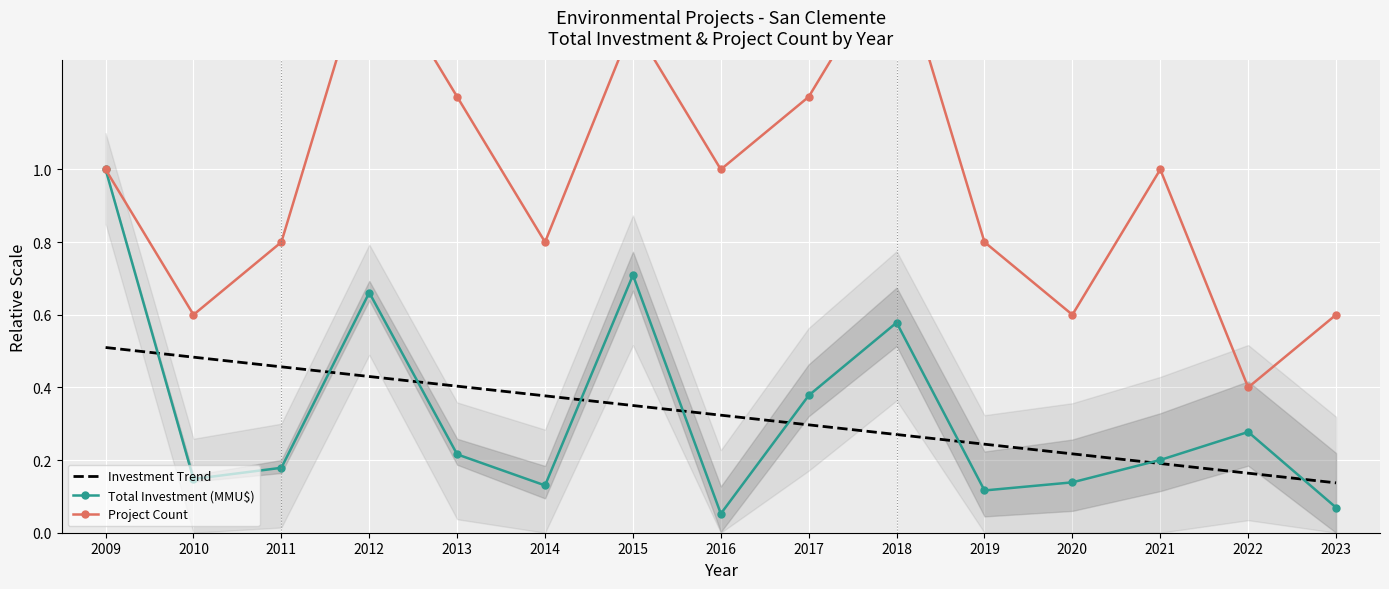

True or false: Project Count and Total Investment (MMU$) intersect in this chart.

False